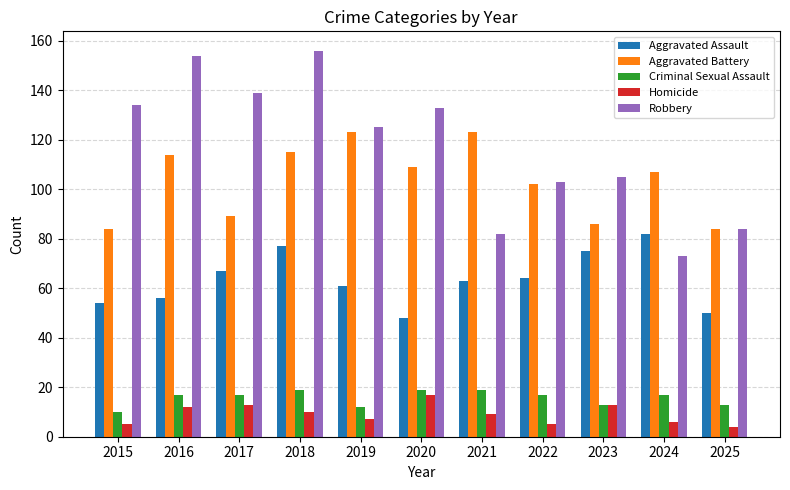

At how many categories does at least one series exceed 129?

5